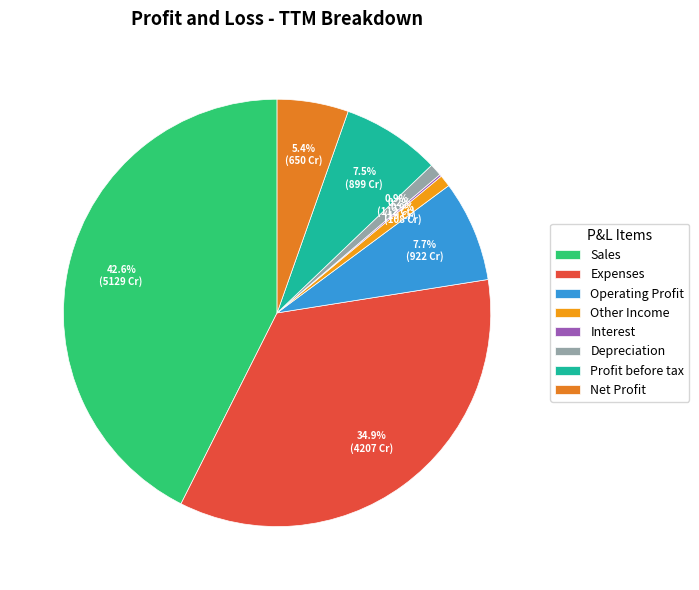

What is the smallest slice in the pie chart?

Interest